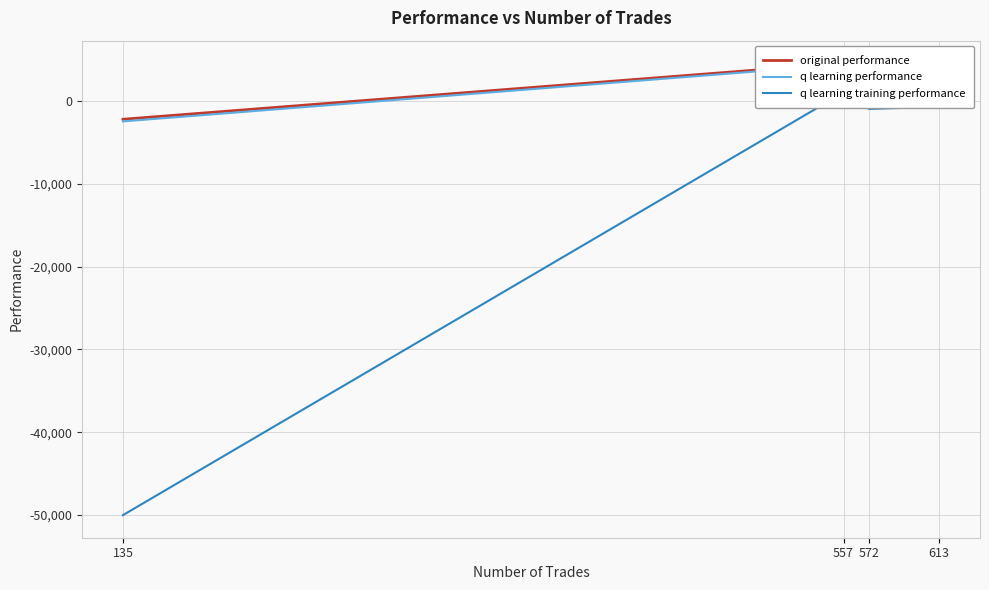

Which has a higher value, 613 or 135?

613